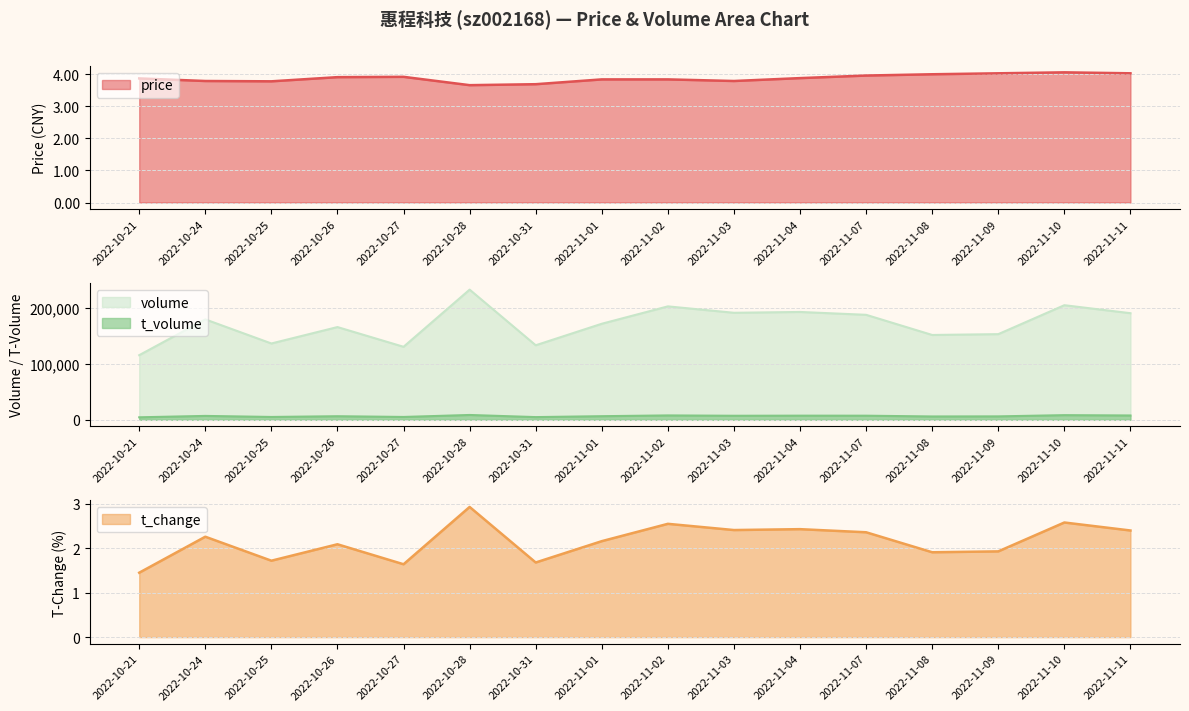

List the labels in order of price value, largest first.

2022-11-10, 2022-11-09, 2022-11-11, 2022-11-08, 2022-11-07, 2022-10-27, 2022-10-26, 2022-11-04, 2022-10-21, 2022-11-01, 2022-11-02, 2022-10-24, 2022-11-03, 2022-10-25, 2022-10-31, 2022-10-28